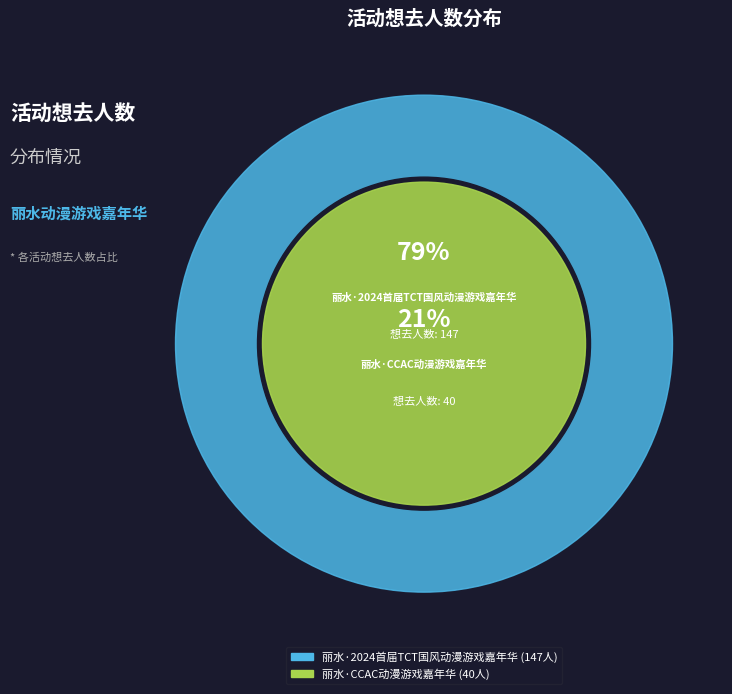

Approximately how many times larger is the value at 丽水·2024首届TCT国风动漫游戏嘉年华 compared to 丽水·CCAC动漫游戏嘉年华?

3.7